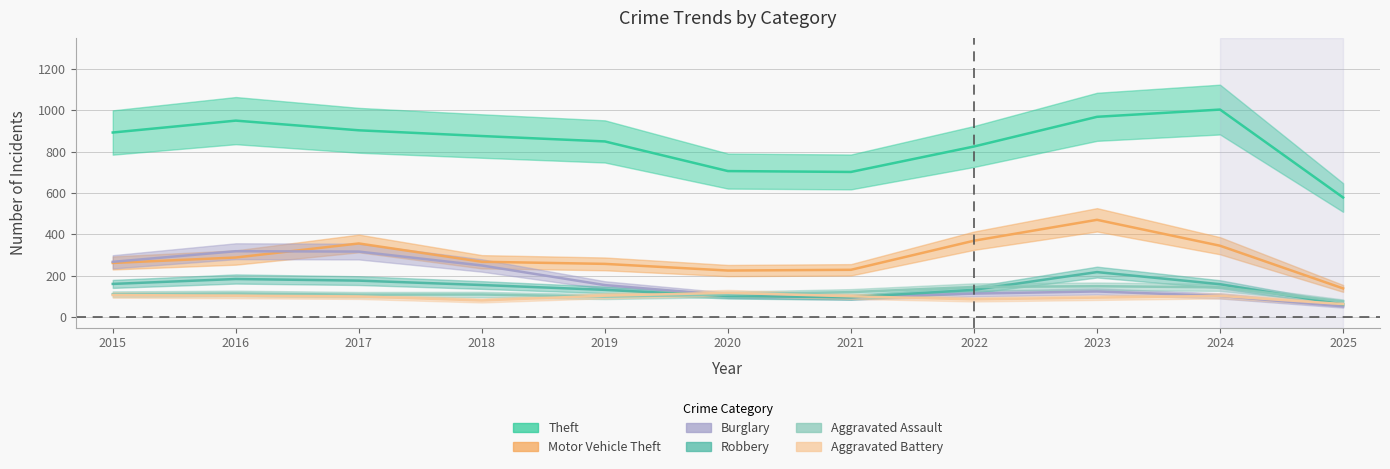

Is it true that Burglary equals 174.6 at 2022?

False